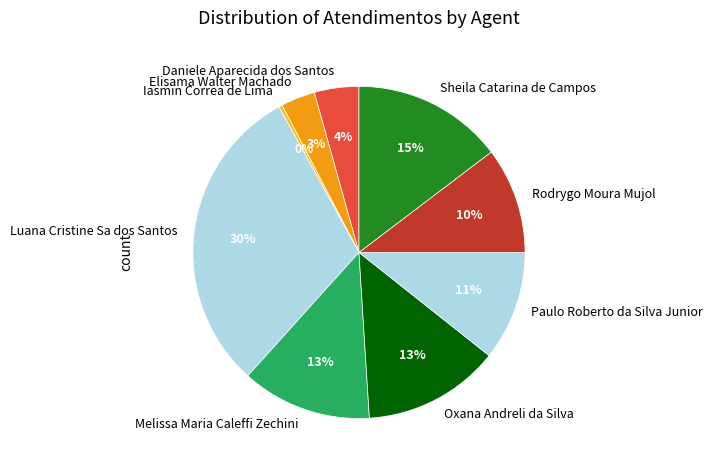

To the nearest percent, what percentage of the pie is Rodrygo Moura Mujol?

10%